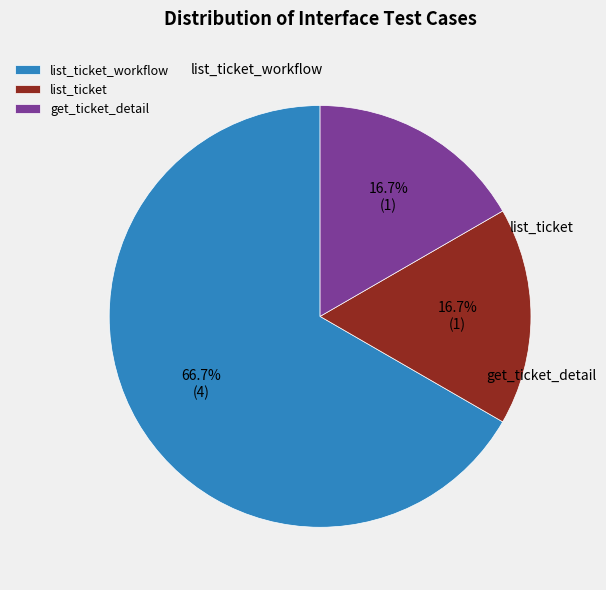

To the nearest percent, what is the difference between the get_ticket_detail and list_ticket_workflow slice percentages?

50%